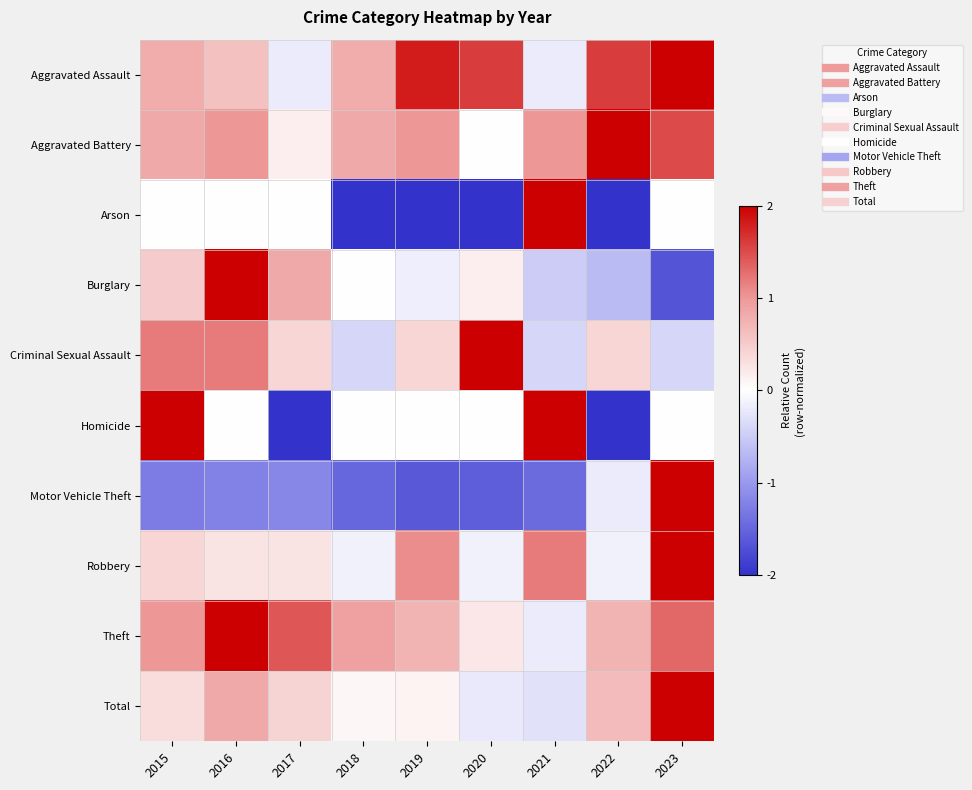

List the series in order of their peak value, highest first.

Aggravated Assault, Aggravated Battery, Arson, Burglary, Criminal Sexual Assault, Homicide, Motor Vehicle Theft, Robbery, Theft, Total